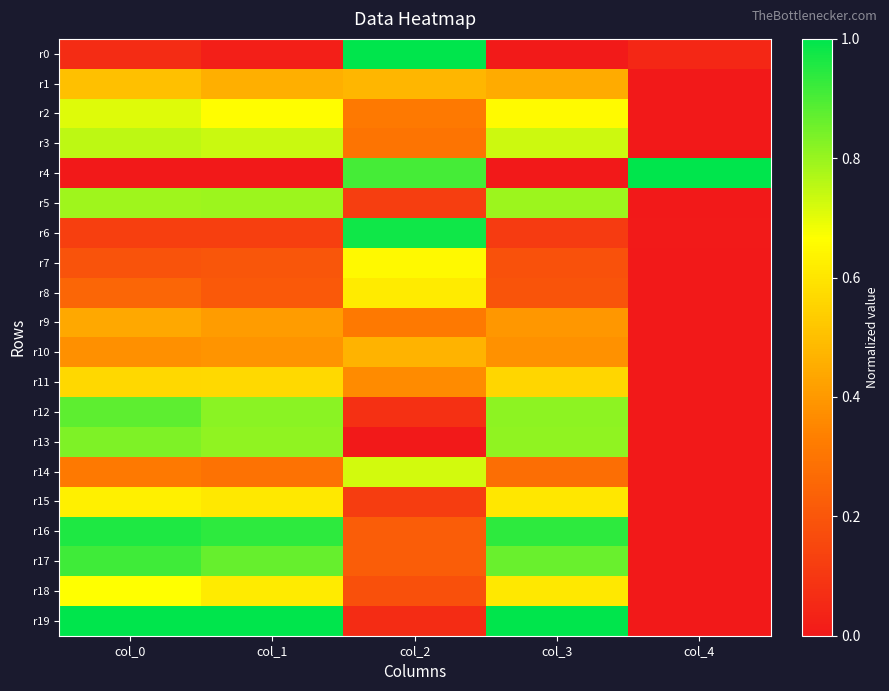

What is the total value across all series at col_2?

8.1